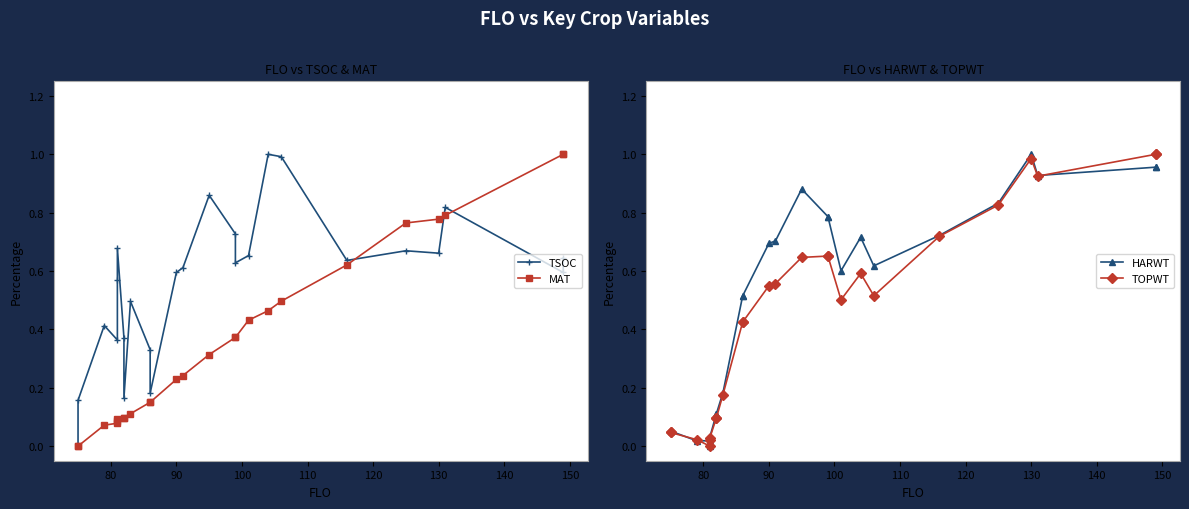

How many values in the TOPWT series exceed 0?

24